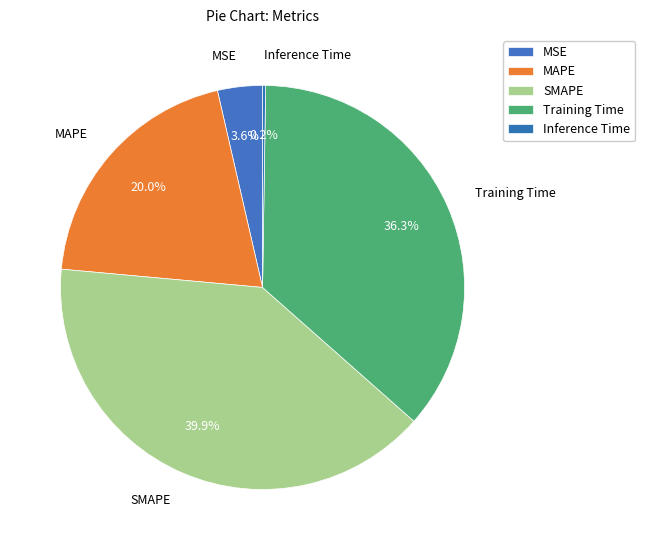

Which category has the biggest portion of the pie?

SMAPE